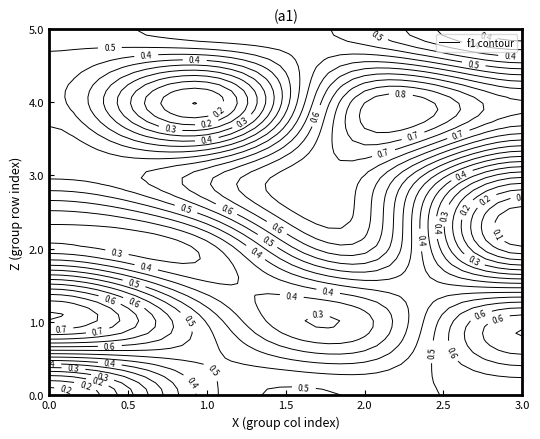

Count the values in the range 0 to 1.

24